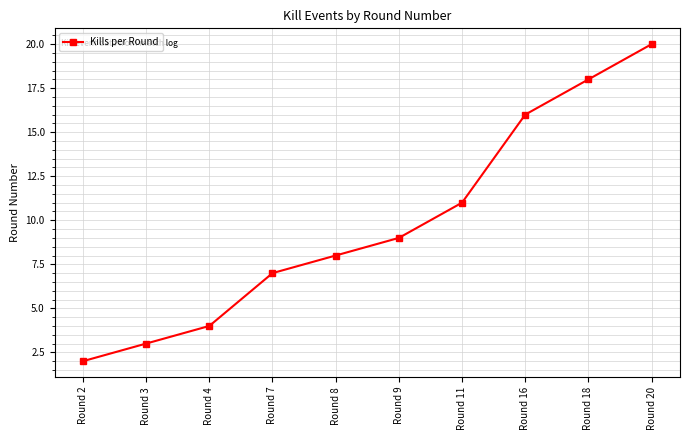

What is the difference between the values at Round 2 and Round 18?

16